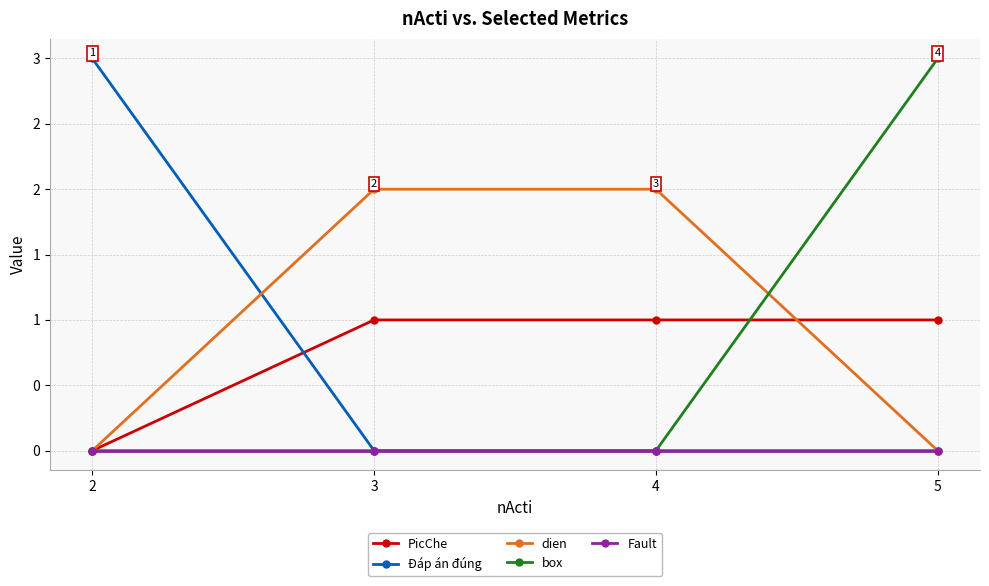

Where do Đáp án đúng and PicChe first cross each other?

2 and 3